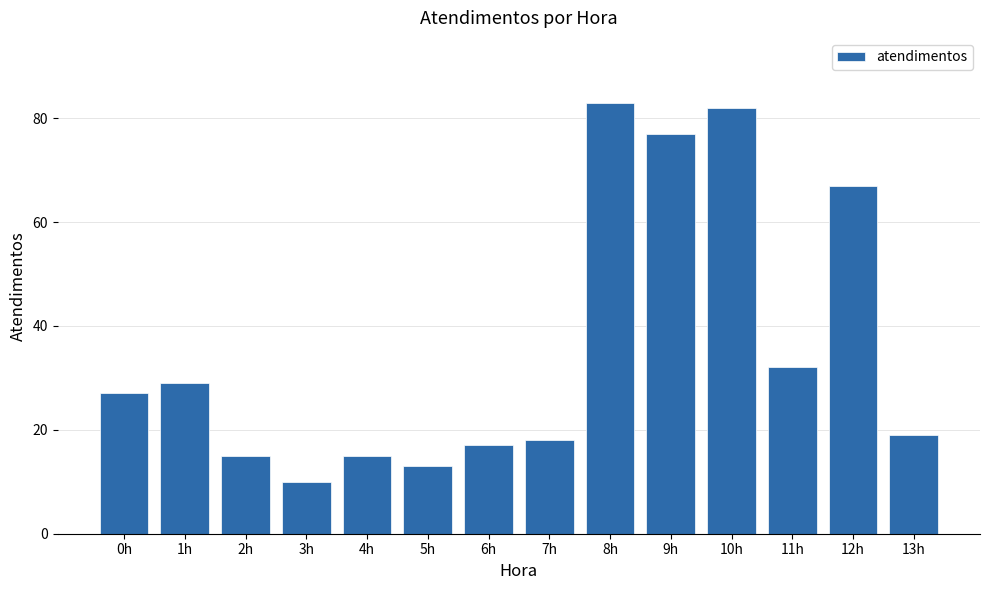

What is the approximate value at 2h?

15